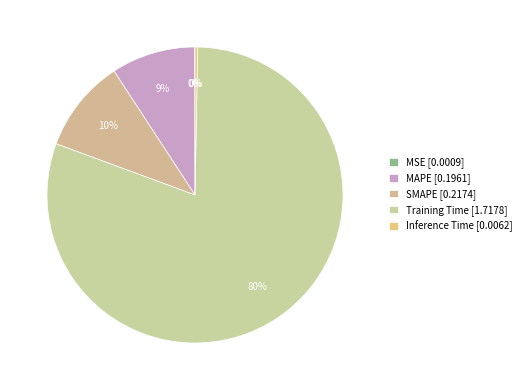

Is it true that MAPE is 20% of the pie?

False